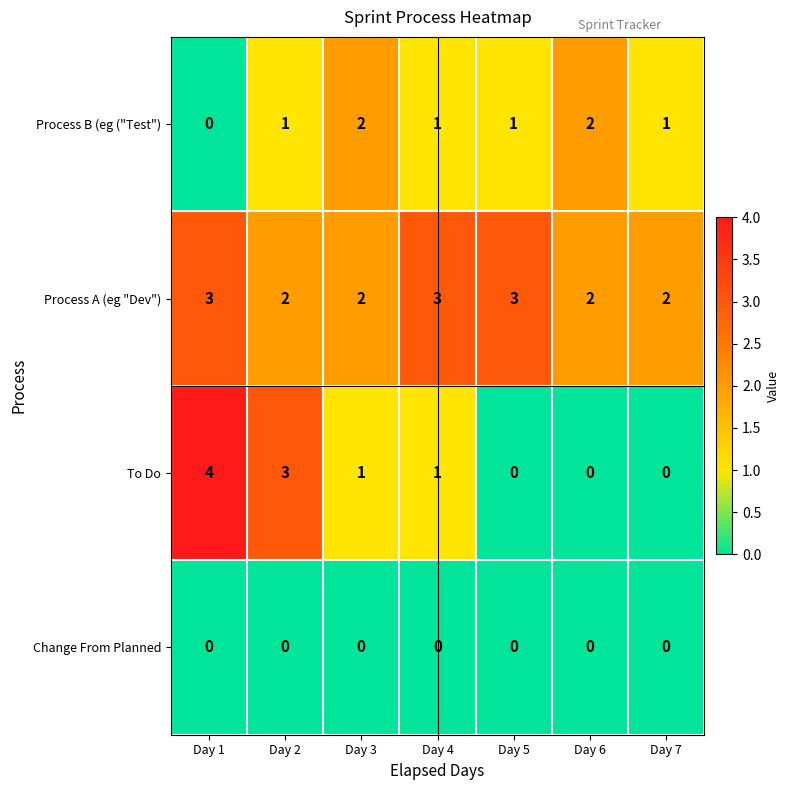

Reading left to right, extract all data points from this chart.

Process B (eg ("Test"): Day 1=0	Day 2=1	Day 3=2	Day 4=1	Day 5=1	Day 6=2	Day 7=1
Process A (eg "Dev"): Day 1=3	Day 2=2	Day 3=2	Day 4=3	Day 5=3	Day 6=2	Day 7=2
To Do: Day 1=4	Day 2=3	Day 3=1	Day 4=1	Day 5=0	Day 6=0	Day 7=0
Change From Planned: Day 1=0	Day 2=0	Day 3=0	Day 4=0	Day 5=0	Day 6=0	Day 7=0